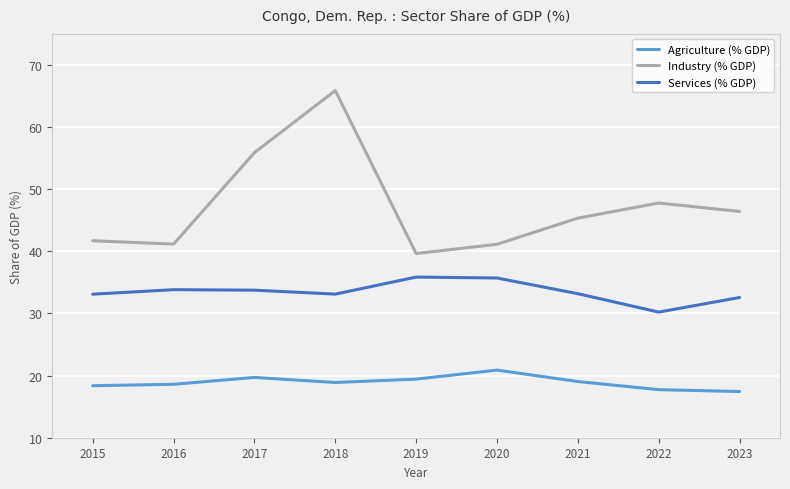

At how many categories does at least one series exceed 17?

9